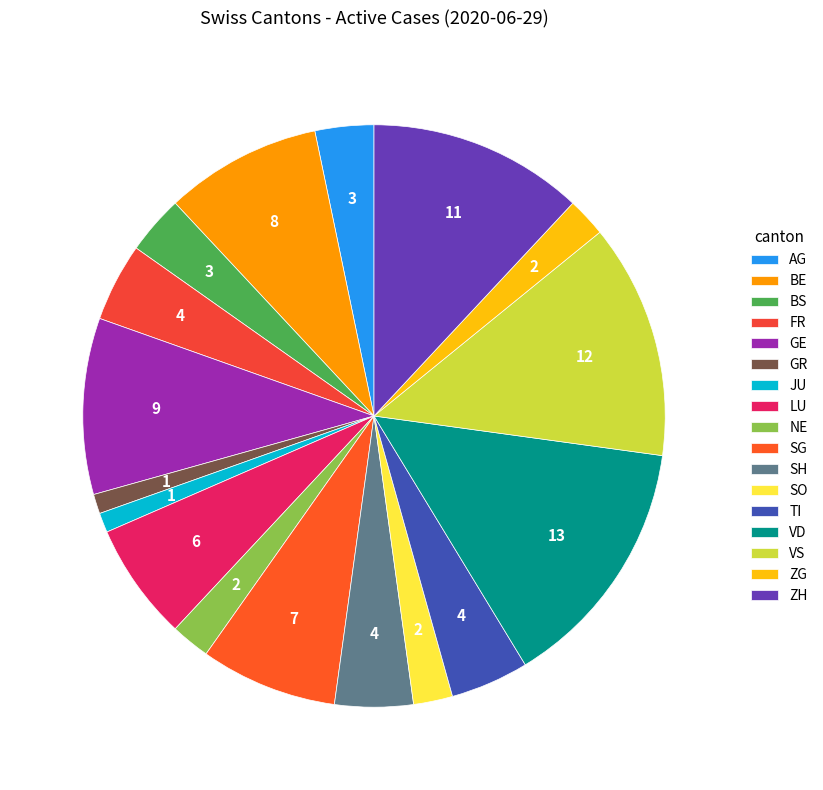

What is the change in value from JU to VS?

+11